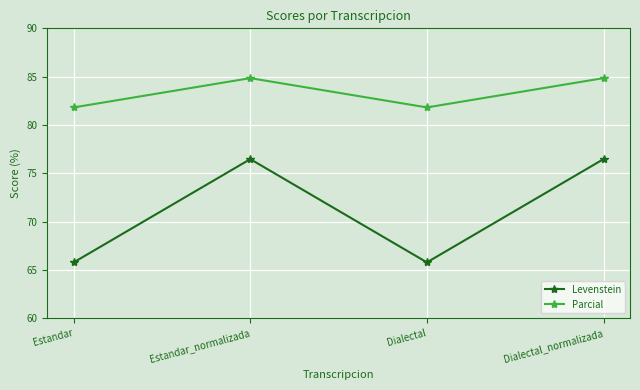

Reading left to right, extract all data points from this chart.

Levenstein: Estandar=65.8	Estandar_normalizada=76.5	Dialectal=65.8	Dialectal_normalizada=76.5
Parcial: Estandar=81.8	Estandar_normalizada=84.8	Dialectal=81.8	Dialectal_normalizada=84.8